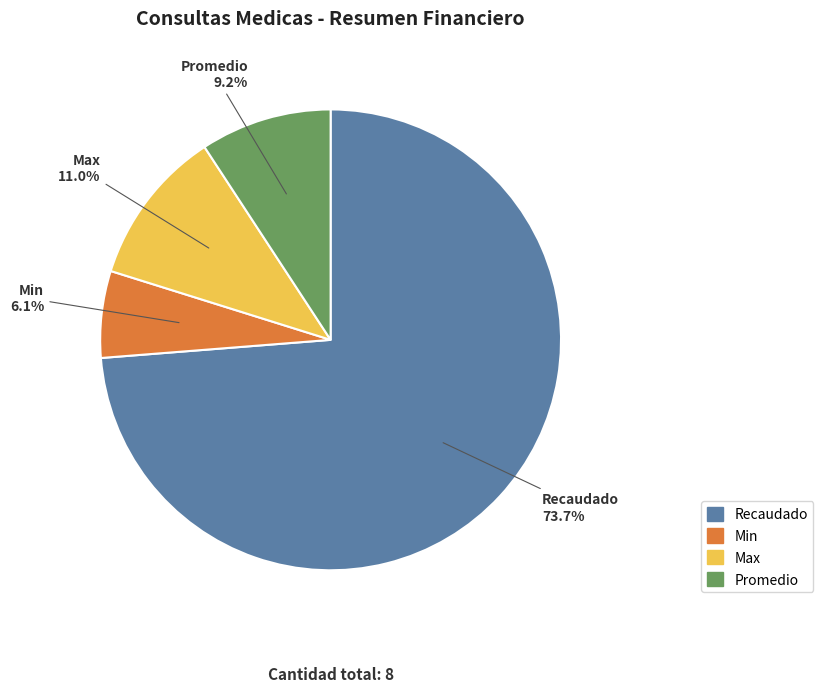

What is the ratio of the value at Promedio to the value at Recaudado?

0.1